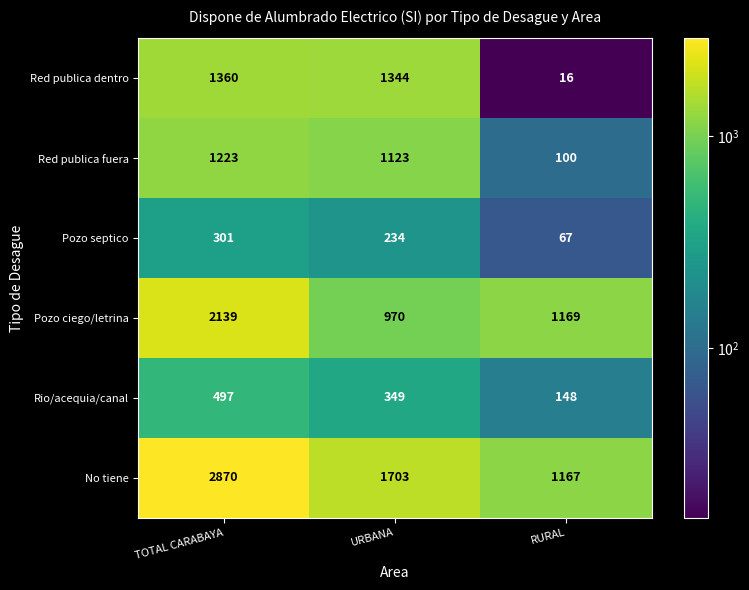

Reading left to right, list all the values displayed in this chart.

Red publica dentro: 1360	1344	16
Red publica fuera: 1223	1123	100
Pozo septico: 301	234	67
Pozo ciego/letrina: 2139	970	1169
Rio/acequia/canal: 497	349	148
No tiene: 2870	1703	1167